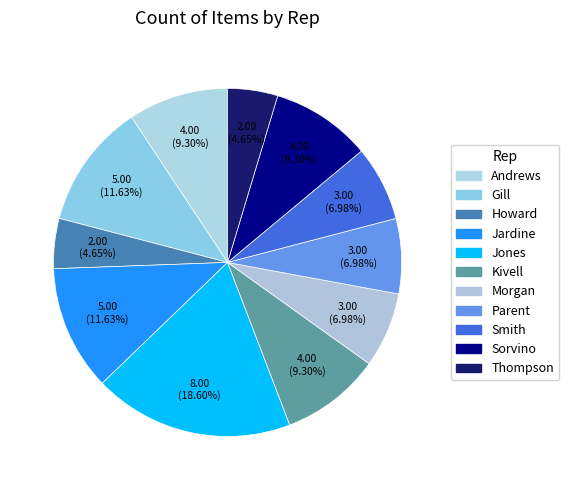

Count the number of slices in the pie.

11